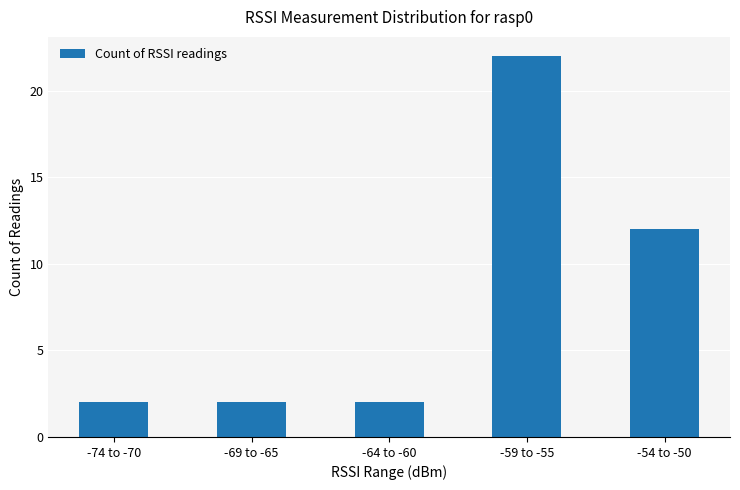

How many categories are shown in the chart?

5